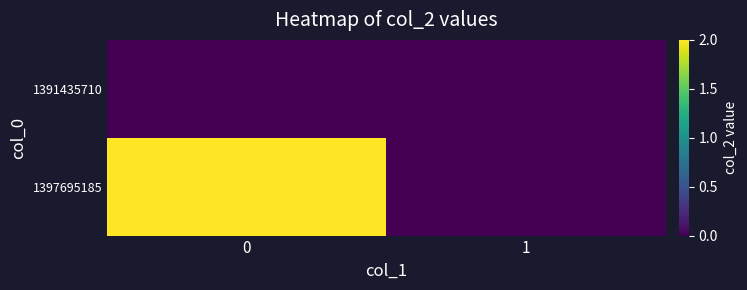

What is the maximum value shown in the chart?

2